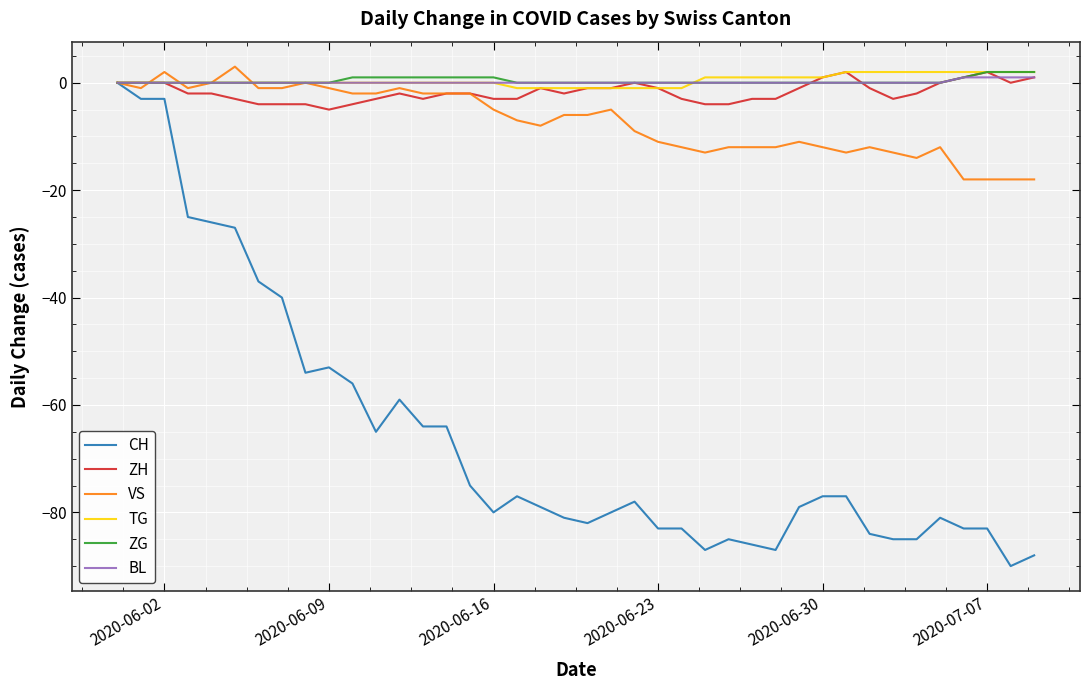

Which series has the largest range (max minus min)?

CH